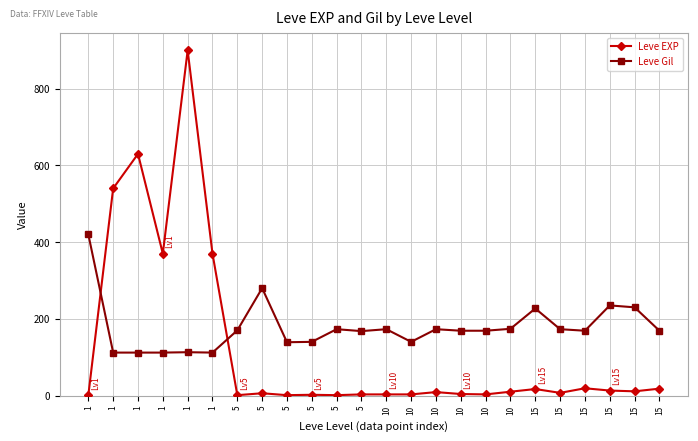

How many distinct data groups are displayed?

2